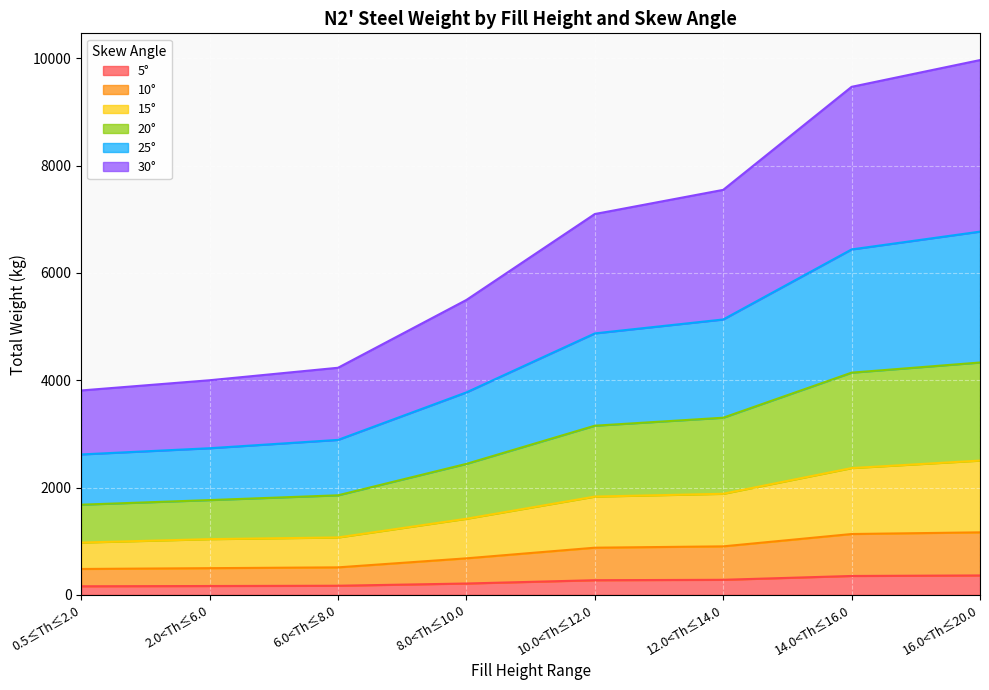

Is the value of 20° at 0.5≤Th≤2.0 greater than the value of 25° at 2.0<Th≤6.0?

No